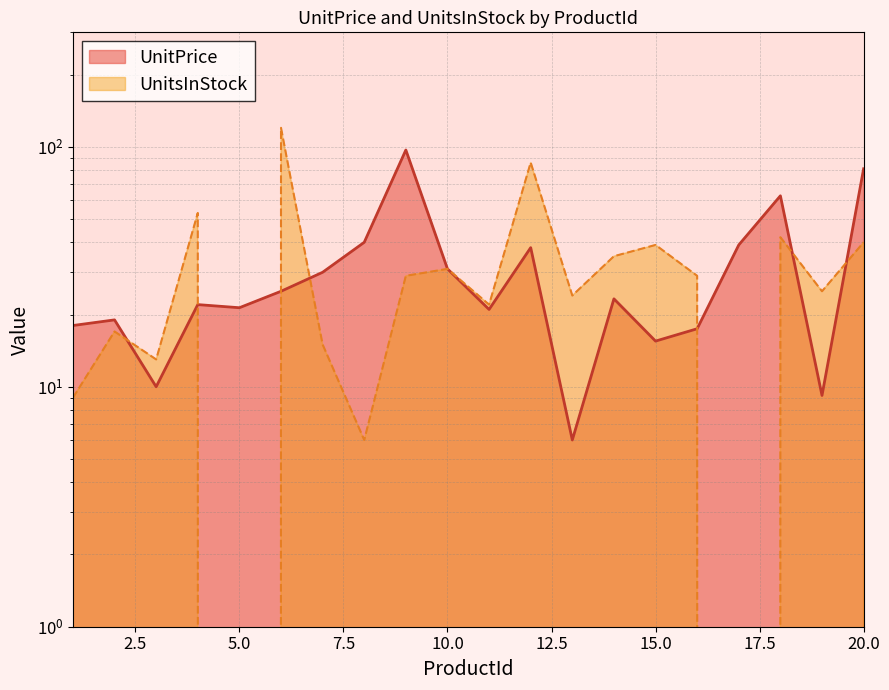

True or false: UnitPrice and UnitsInStock cross at least once.

True